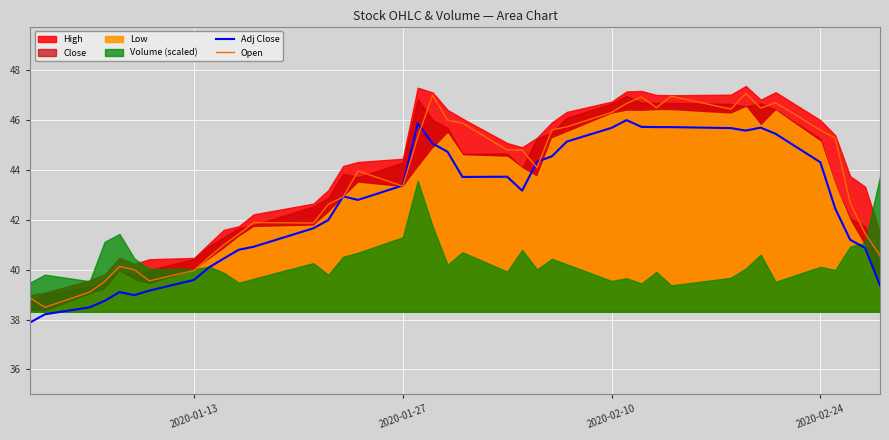

What is the highest value of the Open series?

47.1